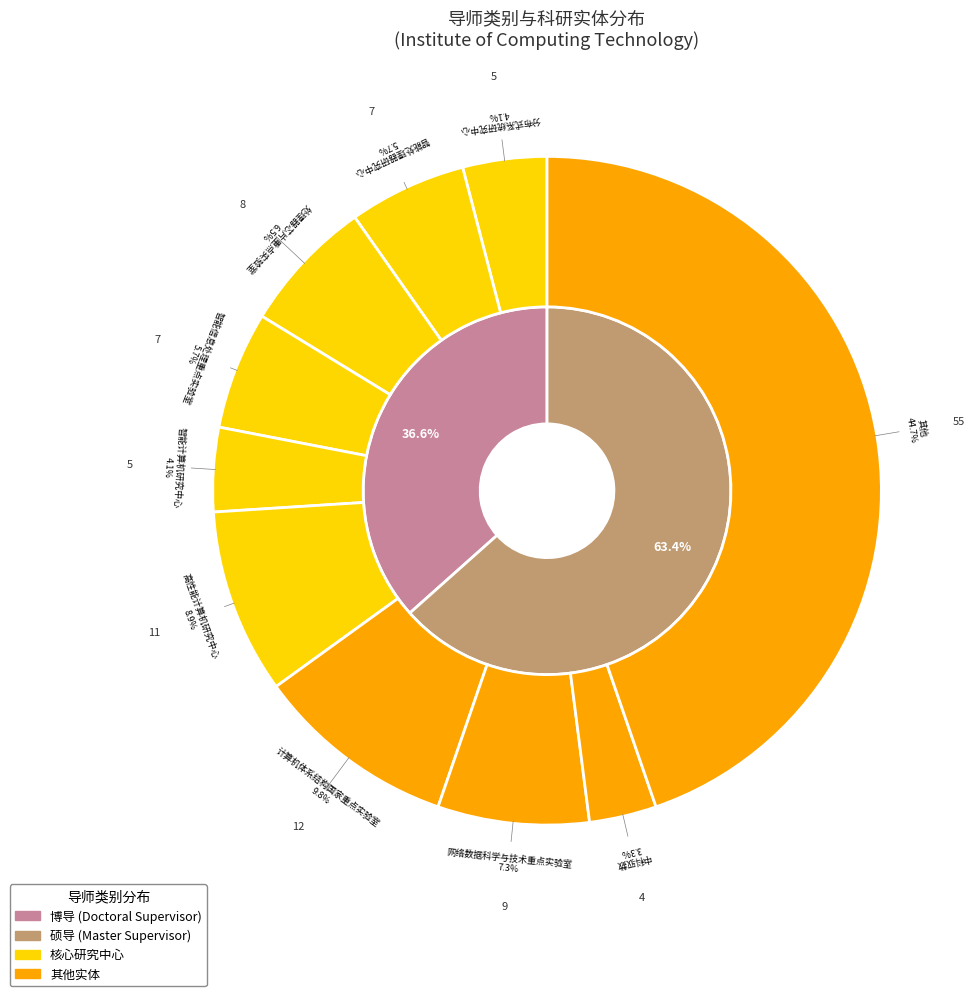

What is the ratio of the value at 博导 to the value at 硕导?

0.6